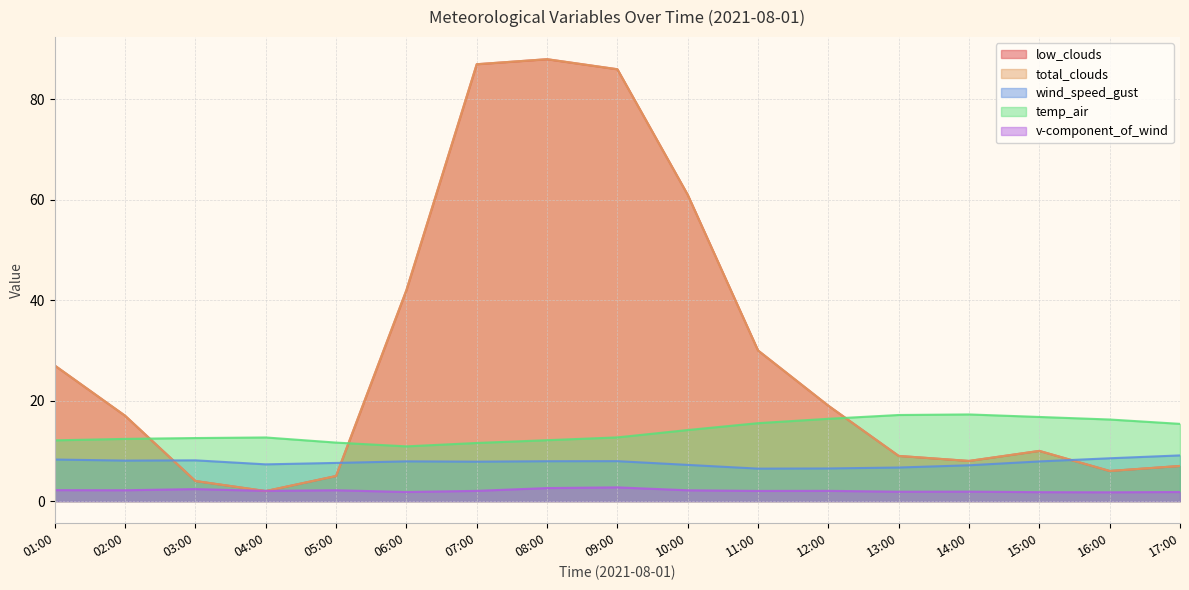

List the series in order of their peak value, lowest first.

v-component_of_wind, wind_speed_gust, temp_air, low_clouds, total_clouds